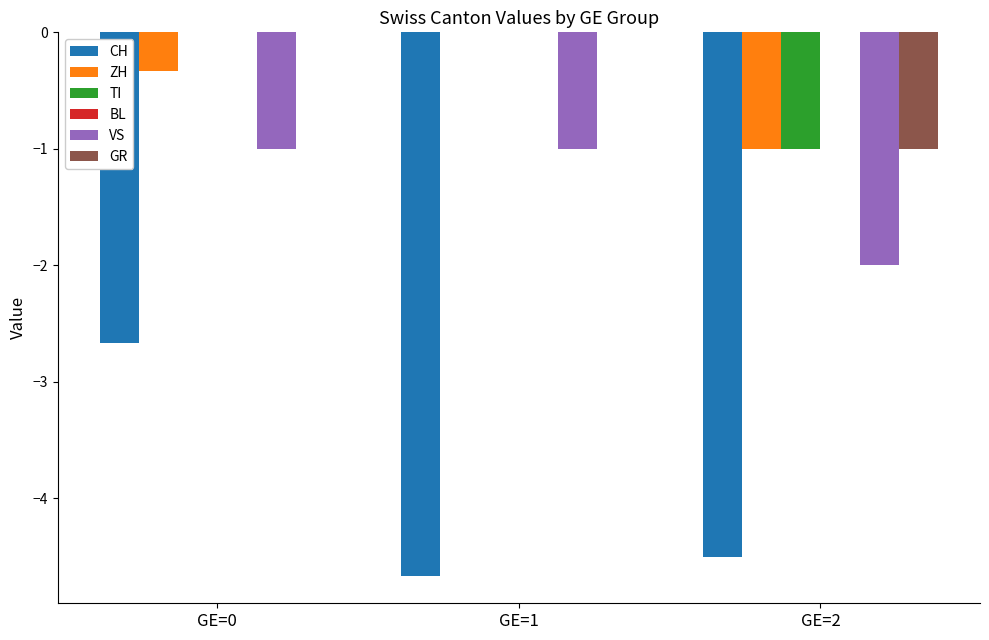

Reading left to right, transcribe all the data shown in this chart.

CH: GE=0=-2.7	GE=1=-4.7	GE=2=-4.5
ZH: GE=0=-0.3	GE=1=0.0	GE=2=-1.0
TI: GE=0=0.0	GE=1=0.0	GE=2=-1.0
VS: GE=0=-1.0	GE=1=-1.0	GE=2=-2.0
GR: GE=0=0.0	GE=1=0.0	GE=2=-1.0